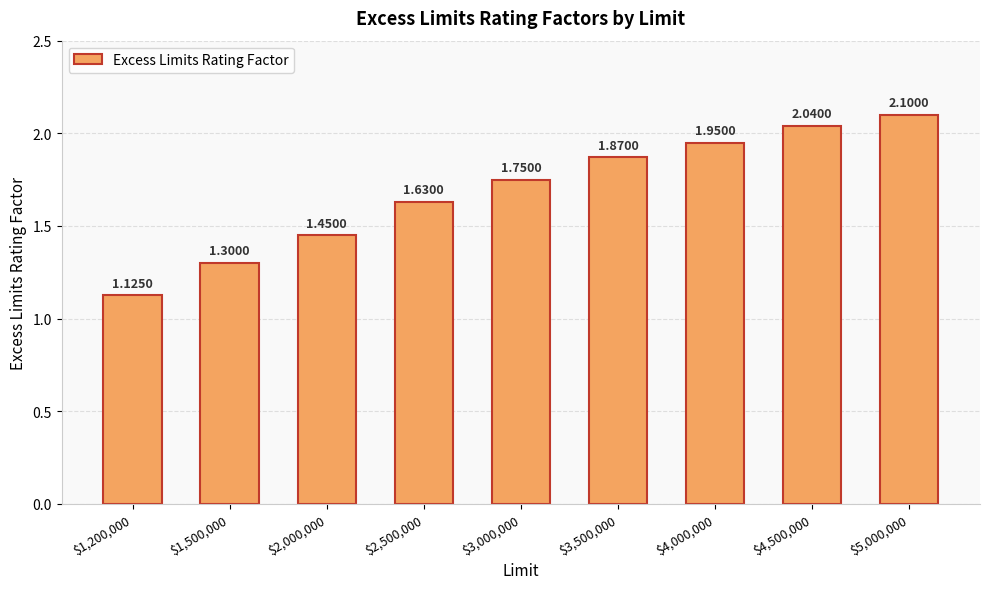

How many bars are there in total?

9